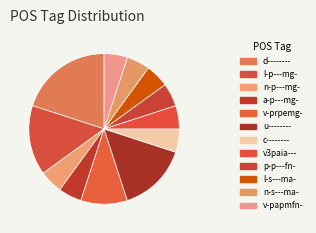

True or false: d-------- accounts for 5% of the total.

False